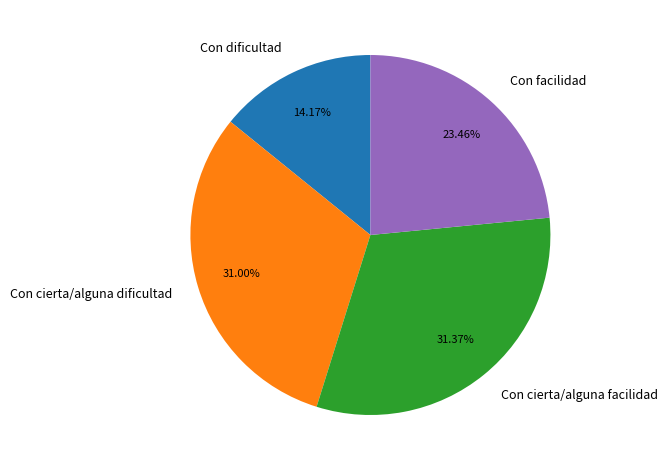

To the nearest percent, what is the difference between the Con facilidad and Con cierta/alguna dificultad slice percentages?

8%